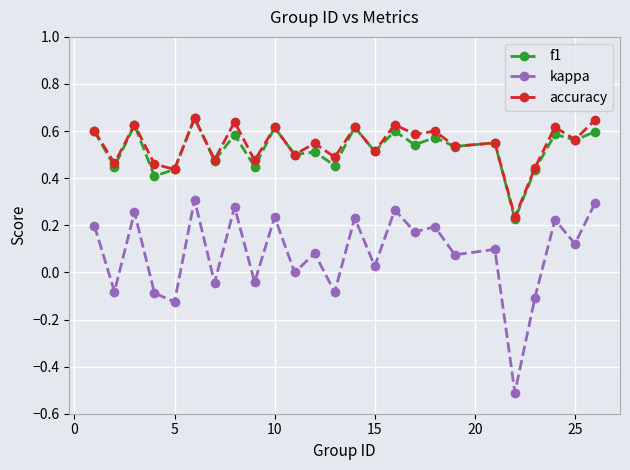

True or false: f1 has more than 2 points higher than both neighbors.

True